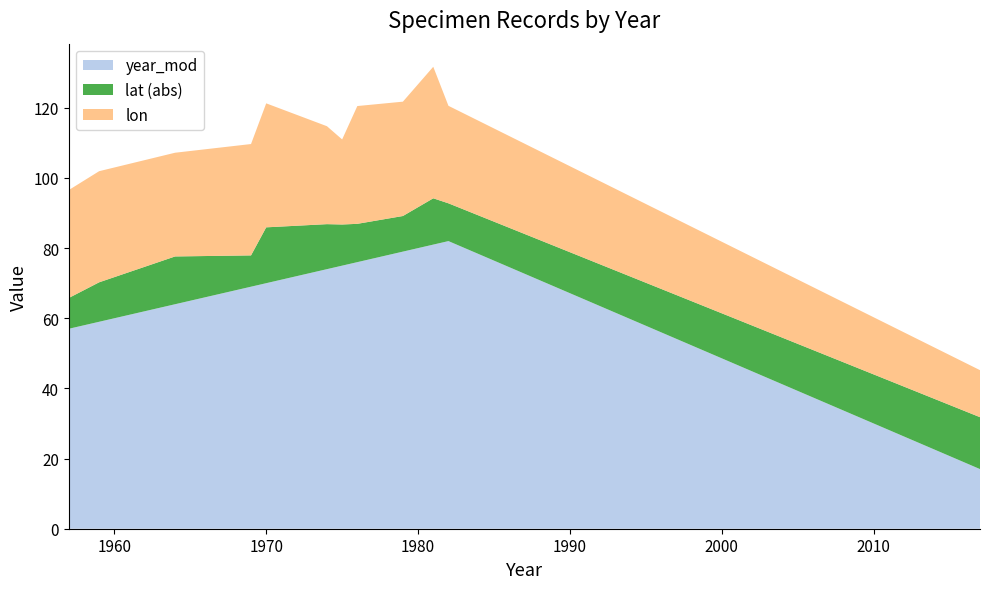

What is the difference between the maximum and minimum values in the year_mod series?

65.0